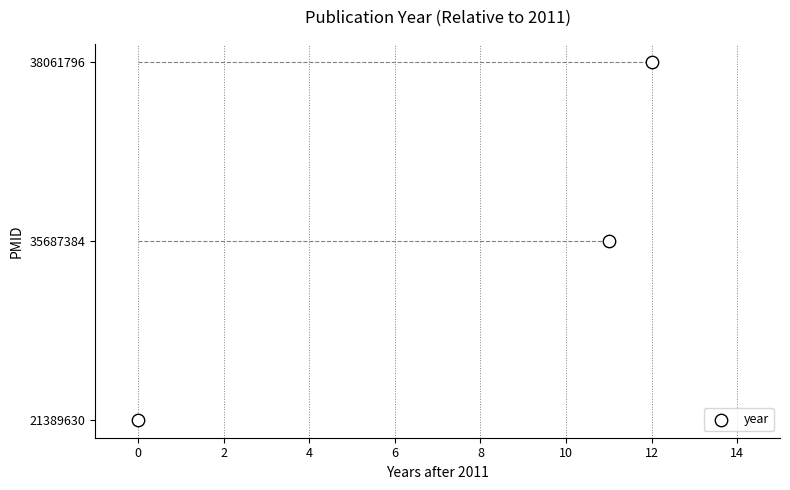

Between 0 and 12, which is larger?

12